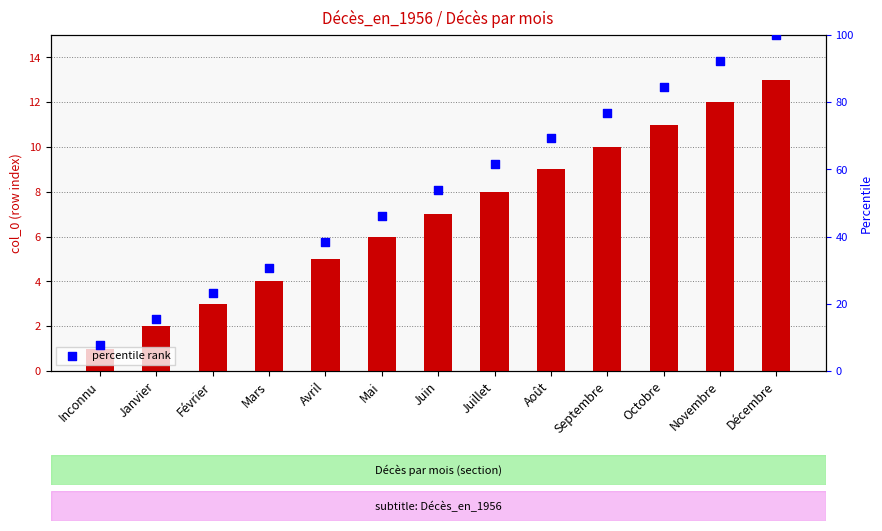

Which series has the largest Y range (max minus min)?

percentile rank